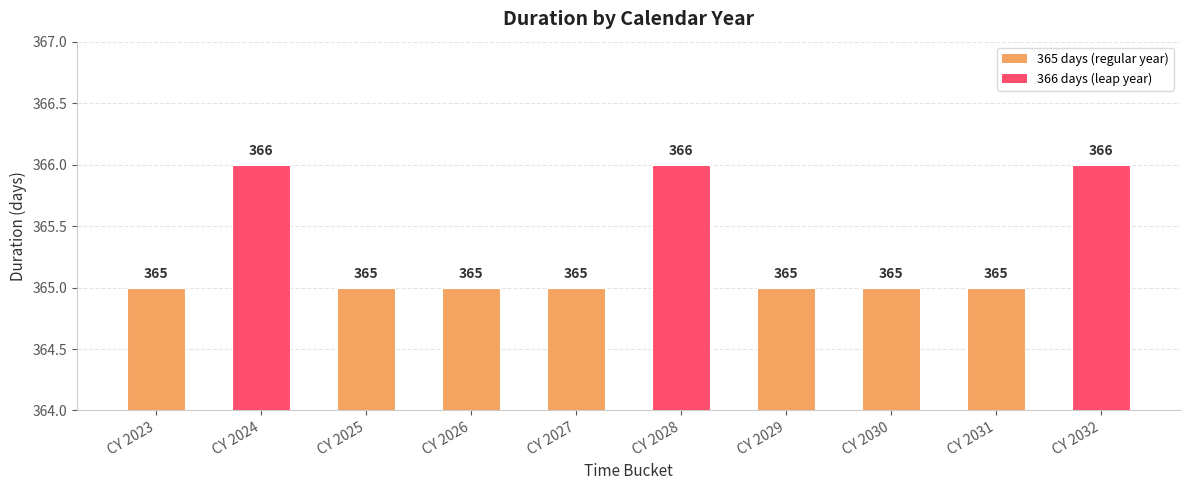

Between CY 2032 and CY 2027, which is larger?

CY 2032